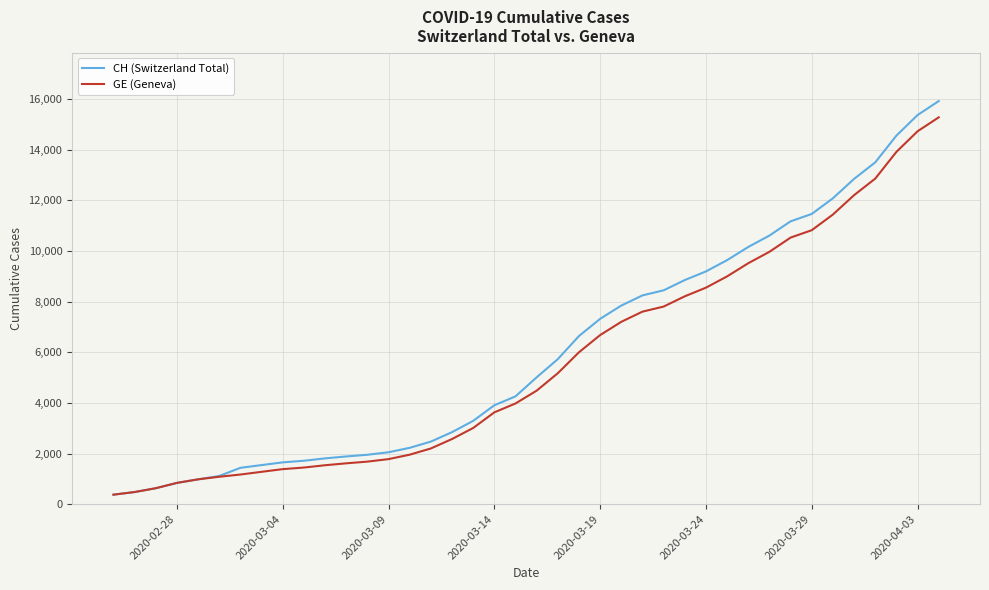

What is the difference between the maximum and minimum values in the GE (Geneva) series?

14909